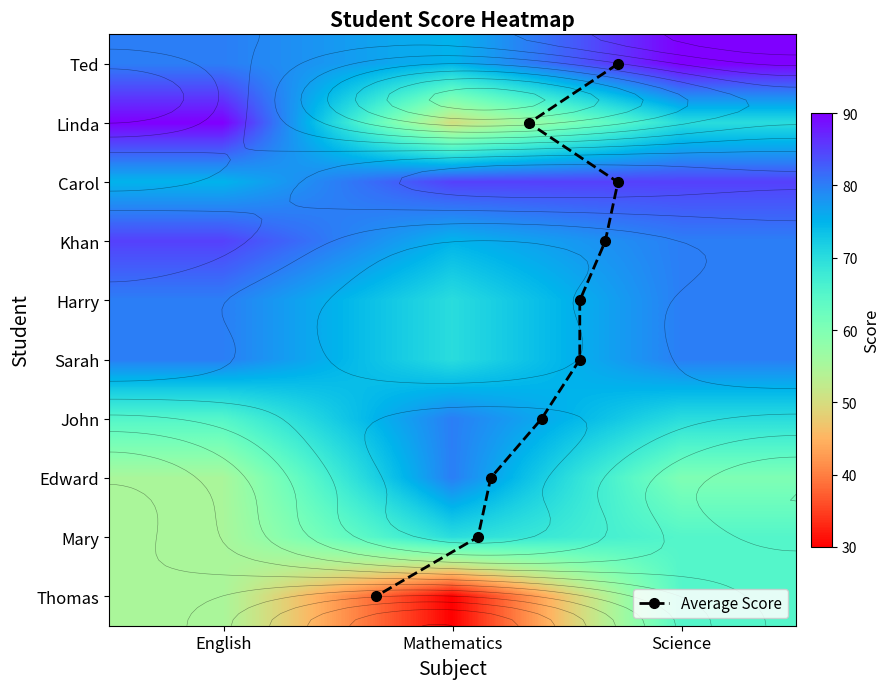

Which series has the largest total across all categories?

Ted